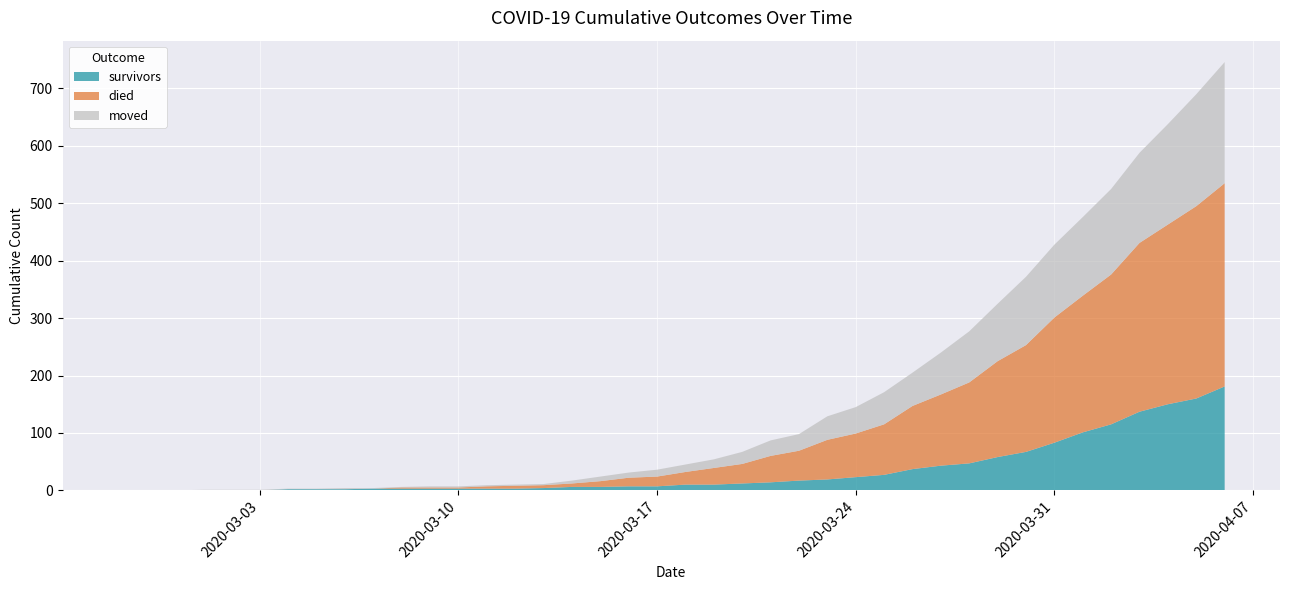

Reading left to right, extract all data points from this chart.

survivors: 0	0	0	0	0	0	2	2	2	3	3	3	3	3	3	4	6	6	7	7	10	10	12	14	17	19	23	27	37	43	47	58	67	83	101	115	137	150	160	181
died: 0	0	0	0	0	0	0	0	0	0	2	2	2	4	5	5	6	10	15	17	22	29	34	46	52	69	76	88	110	124	141	167	186	218	238	261	294	313	335	354
moved: 0	0	0	1	1	1	1	1	2	1	1	2	2	2	2	2	5	8	9	12	13	15	21	27	29	41	46	56	58	73	89	100	119	127	137	149	157	175	195	211